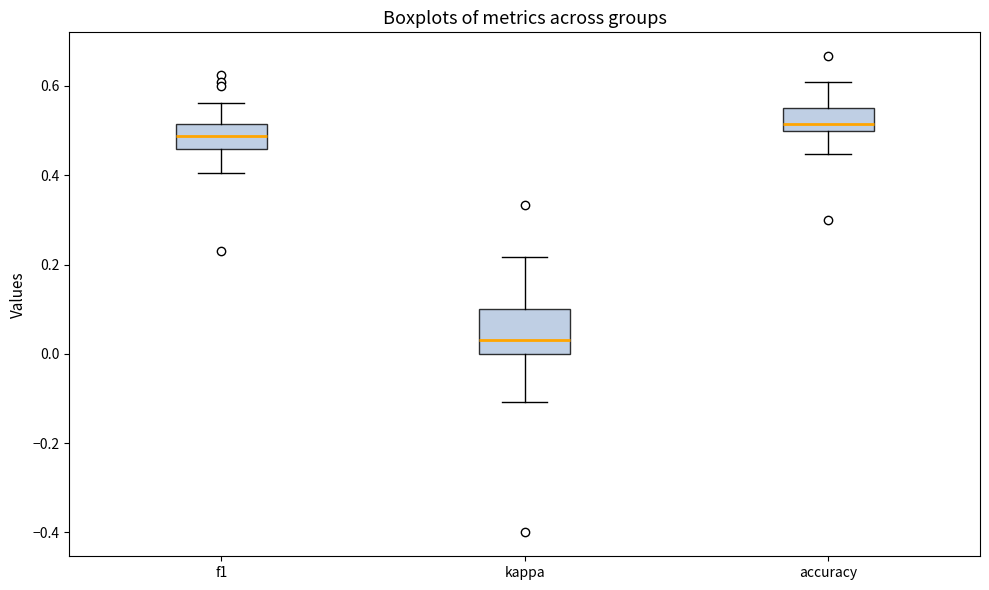

Which box has the lowest median line?

kappa